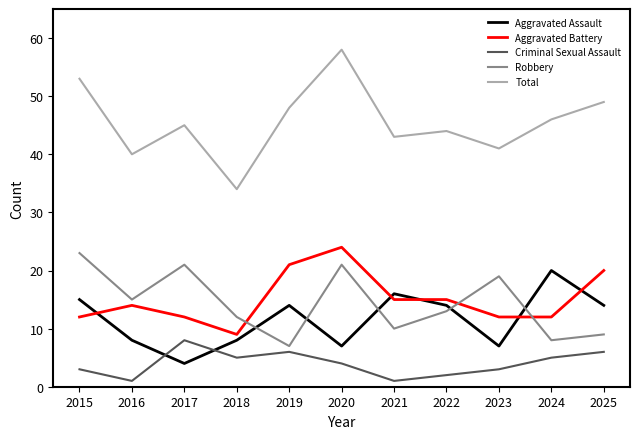

Which series has the largest range (max minus min)?

Total